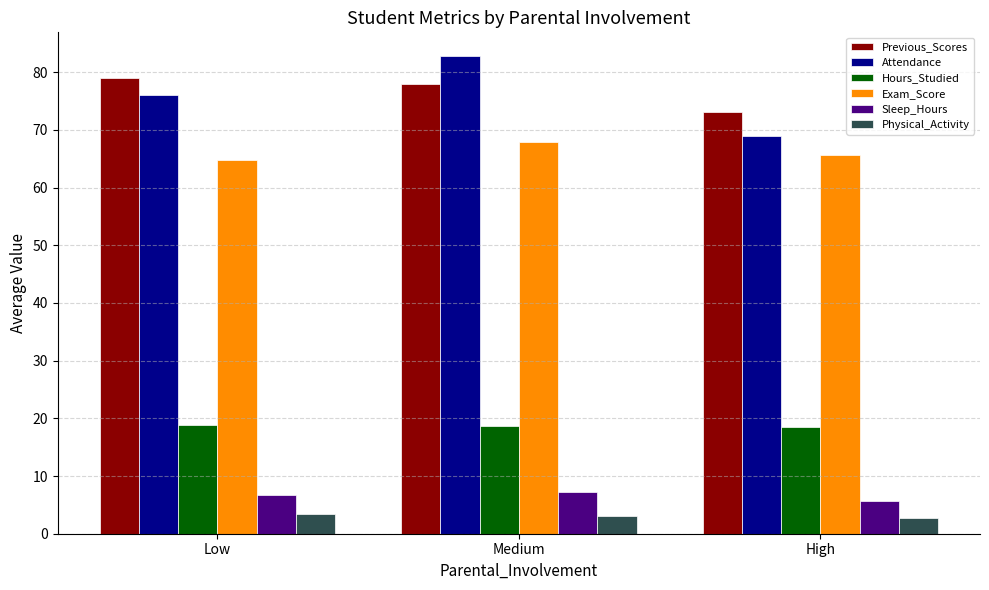

Is it true that Hours_Studied equals 18.6 at Medium?

True